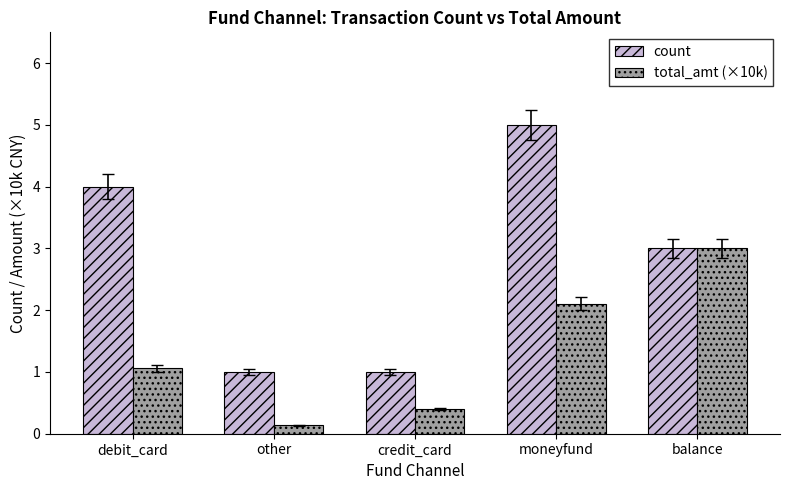

Count the number of categories in the chart.

5